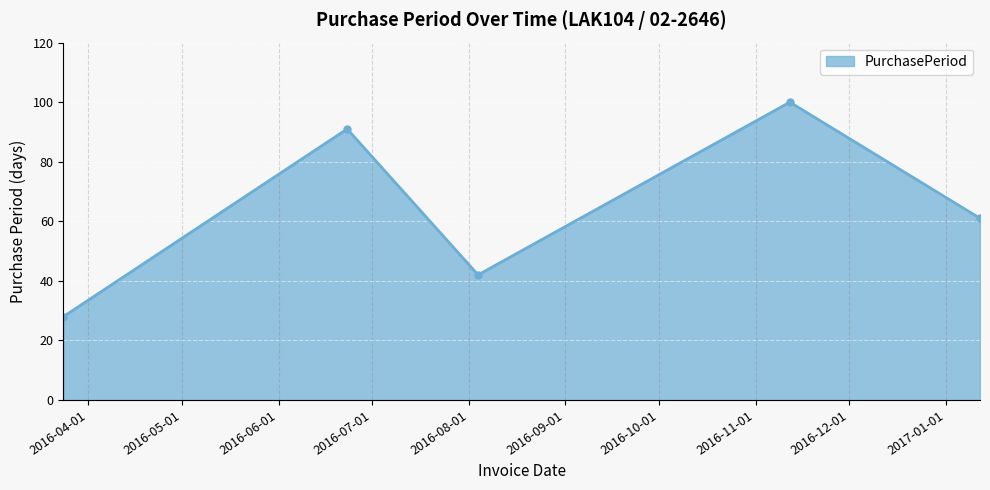

How many points are higher than both their immediate neighbors (excluding endpoints)?

2